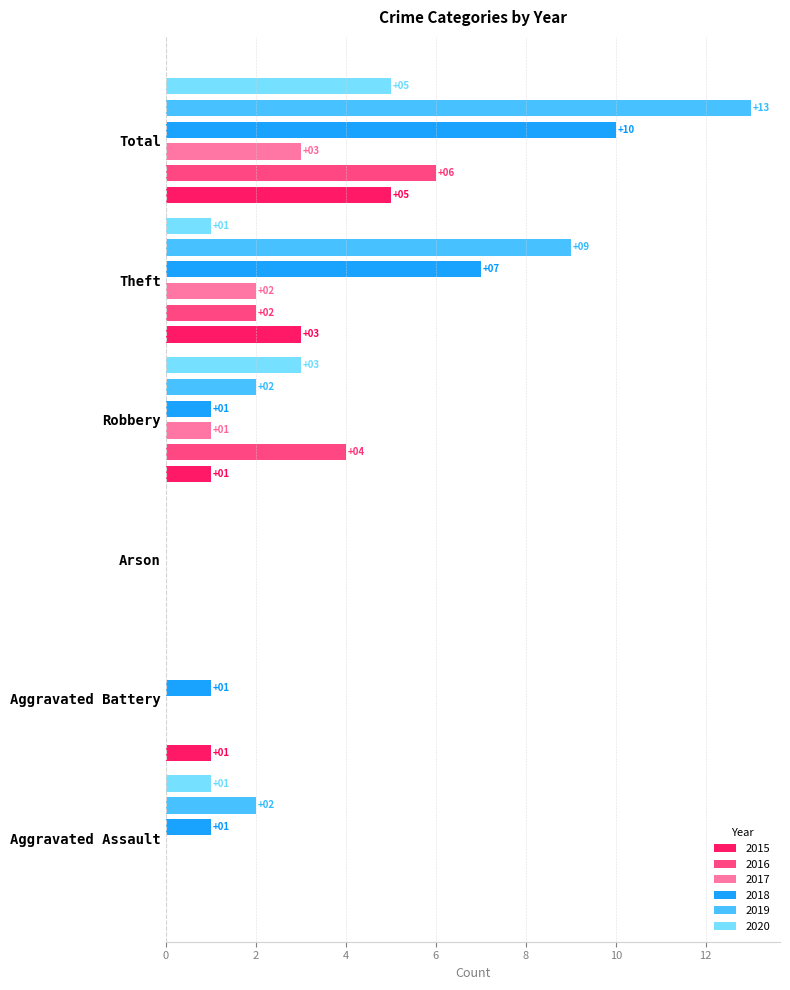

Reading right to left, list all the values displayed in this chart.

2015: Total=5	Theft=3	Robbery=1	Arson=0	Aggravated Battery=1	Aggravated Assault=0
2016: Total=6	Theft=2	Robbery=4	Arson=0	Aggravated Battery=0	Aggravated Assault=0
2017: Total=3	Theft=2	Robbery=1	Arson=0	Aggravated Battery=0	Aggravated Assault=0
2018: Total=10	Theft=7	Robbery=1	Arson=0	Aggravated Battery=1	Aggravated Assault=1
2019: Total=13	Theft=9	Robbery=2	Arson=0	Aggravated Battery=0	Aggravated Assault=2
2020: Total=5	Theft=1	Robbery=3	Arson=0	Aggravated Battery=0	Aggravated Assault=1